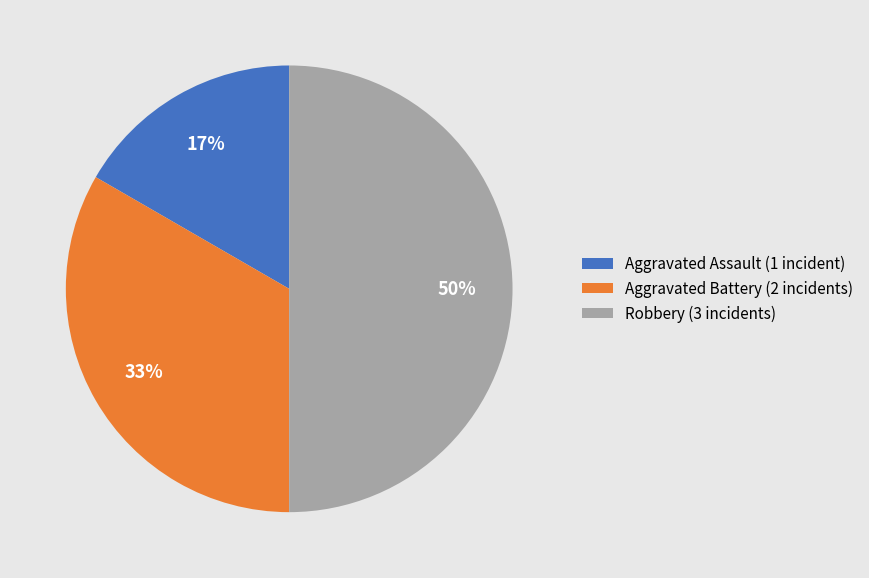

Does Aggravated Assault (1 incident) account for over 50% of the chart?

No